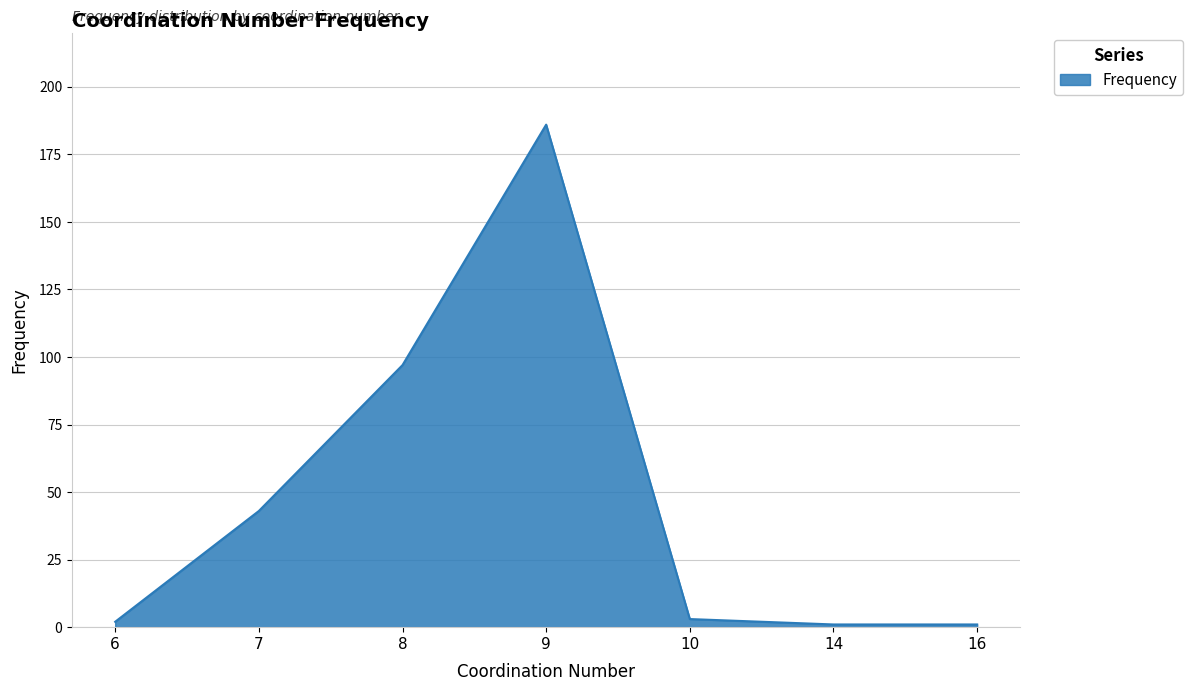

What is the sum of the values at 6 and 9?

188